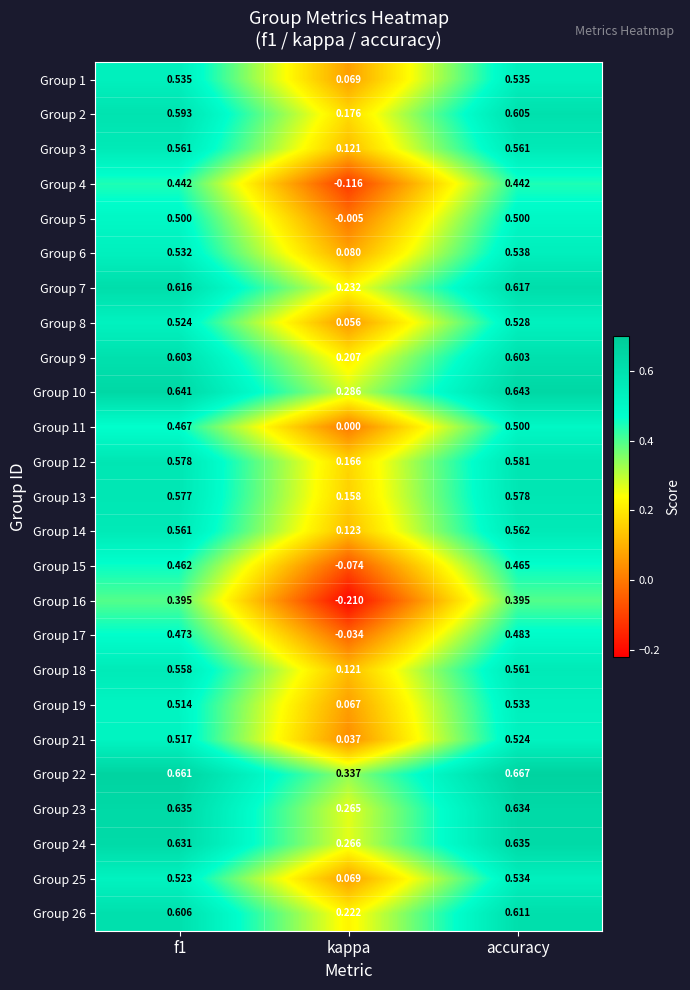

Where is Group 1 nearest to the value 0?

kappa